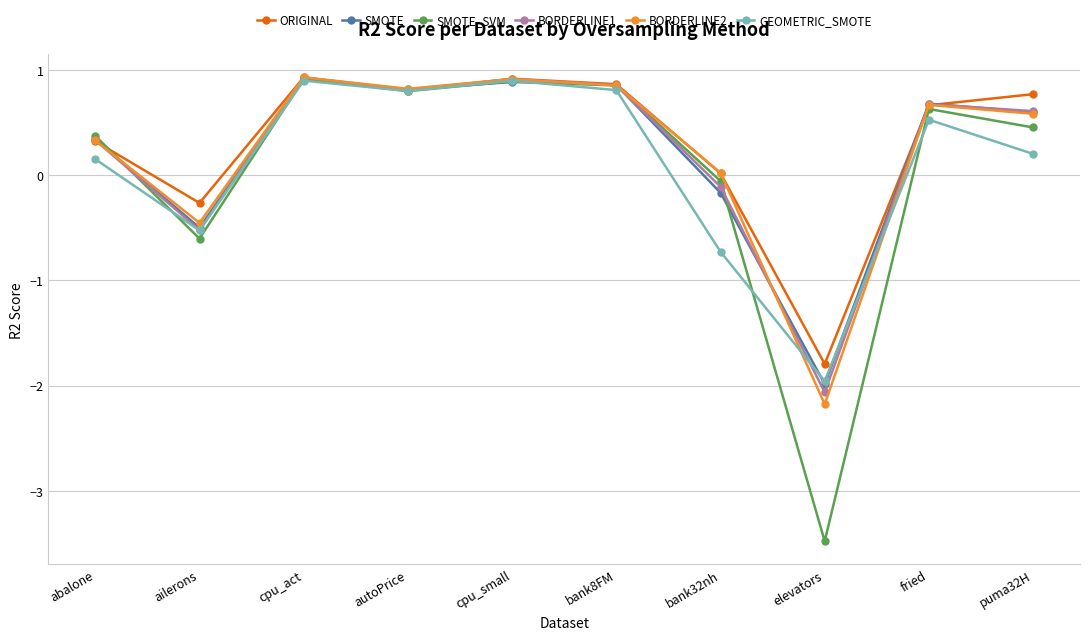

What is the total value across all series at abalone?

1.8